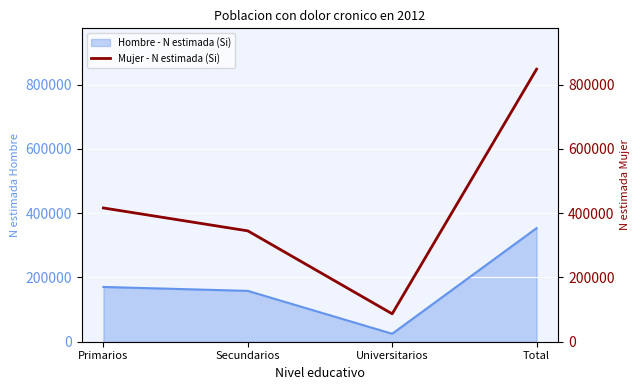

Which category has the highest value across all series?

Total